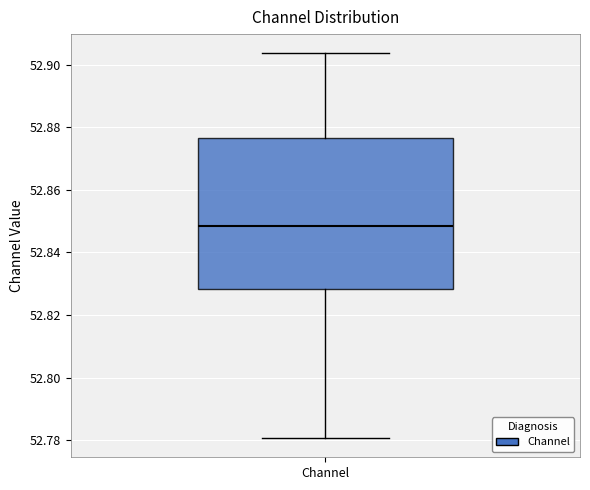

Where is the upper edge of the box for Channel on the y-axis? The values are not printed on the chart, so give them approximately, as read against the axis.

52.876